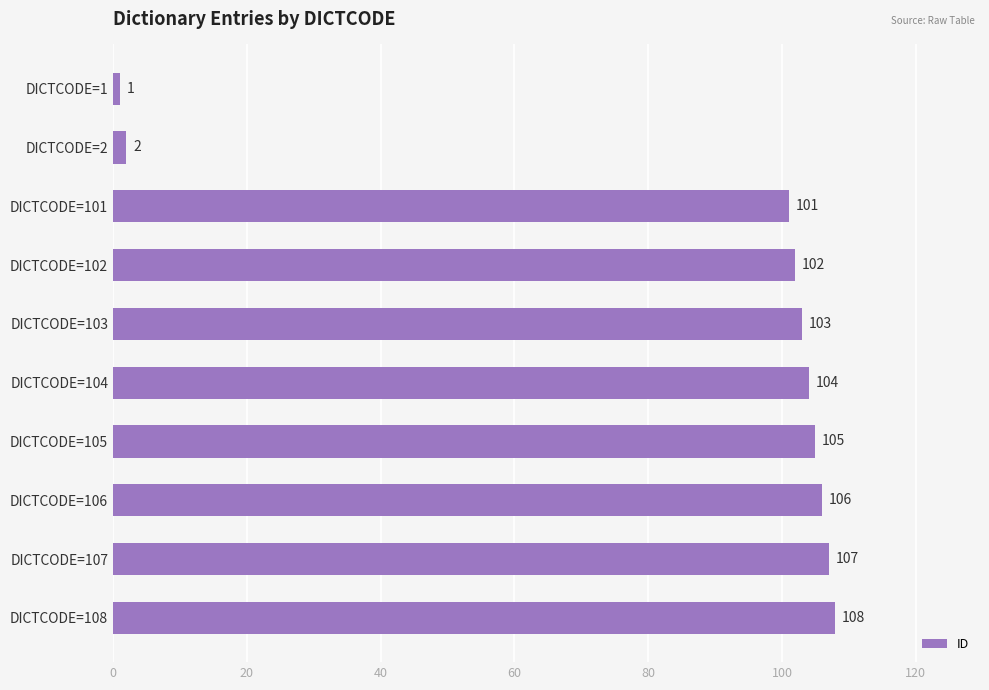

How many bars are there in total?

10